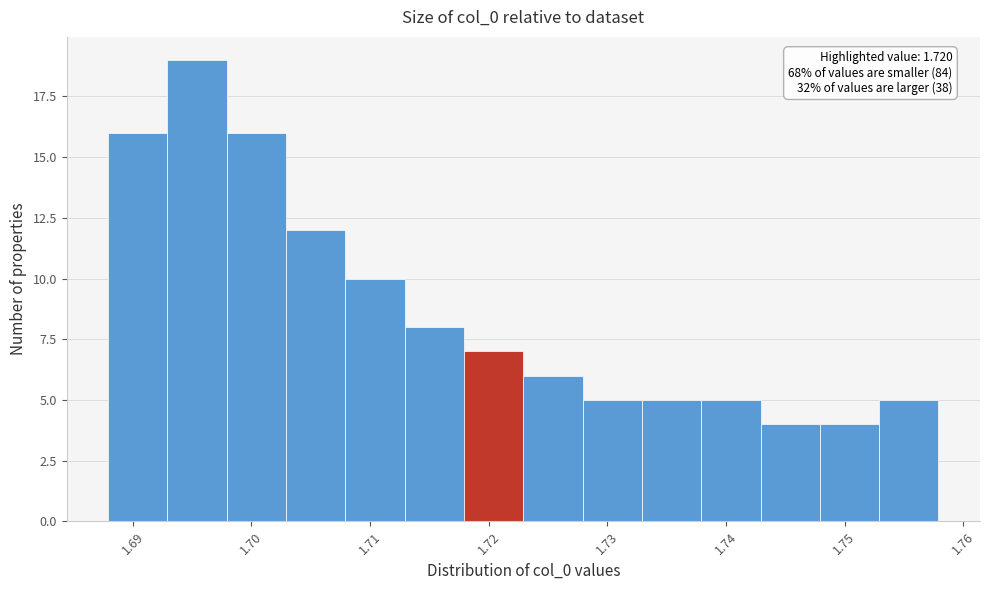

Which range on the x-axis has the tallest bar?

1.693 to 1.698